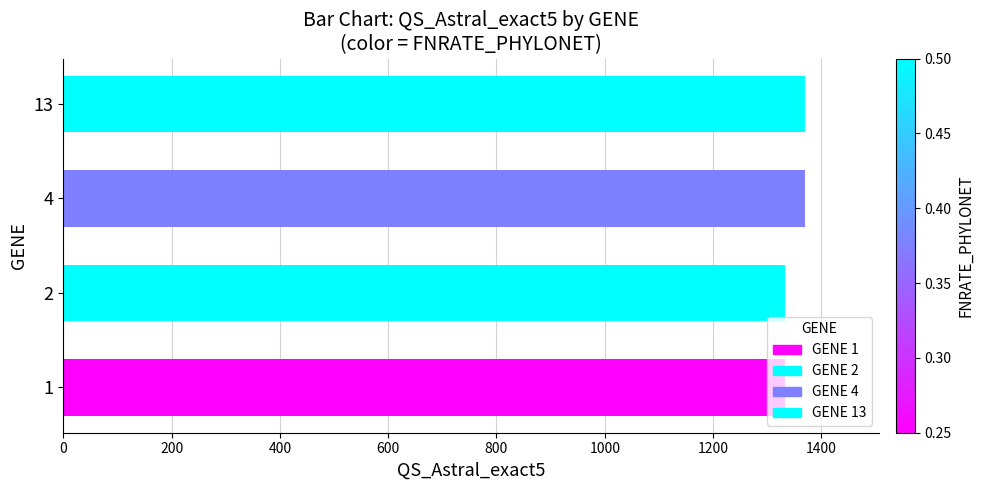

What is the value of the 3rd bar from the left?

1369